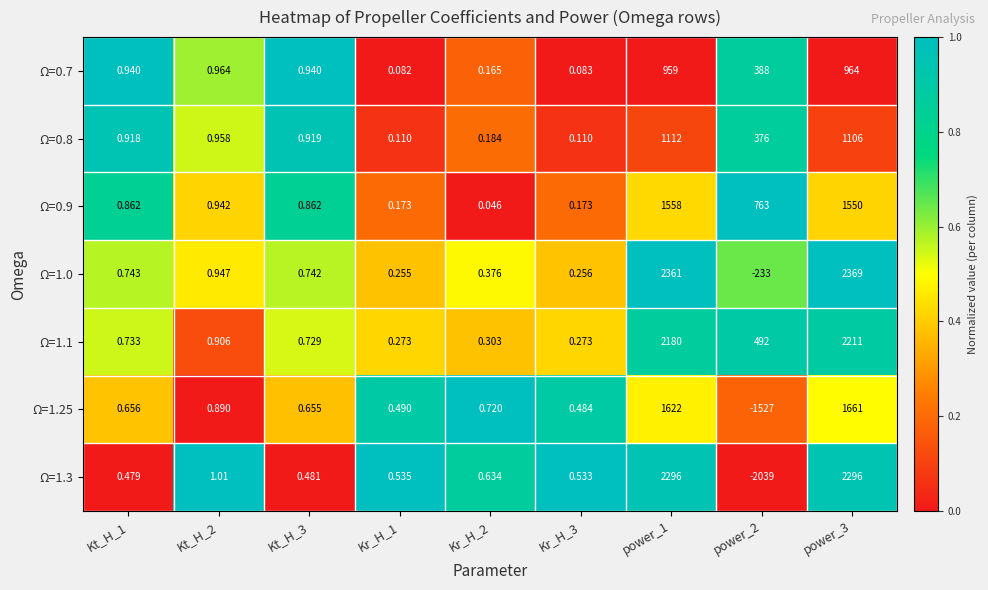

Count the number of categories in the chart.

9